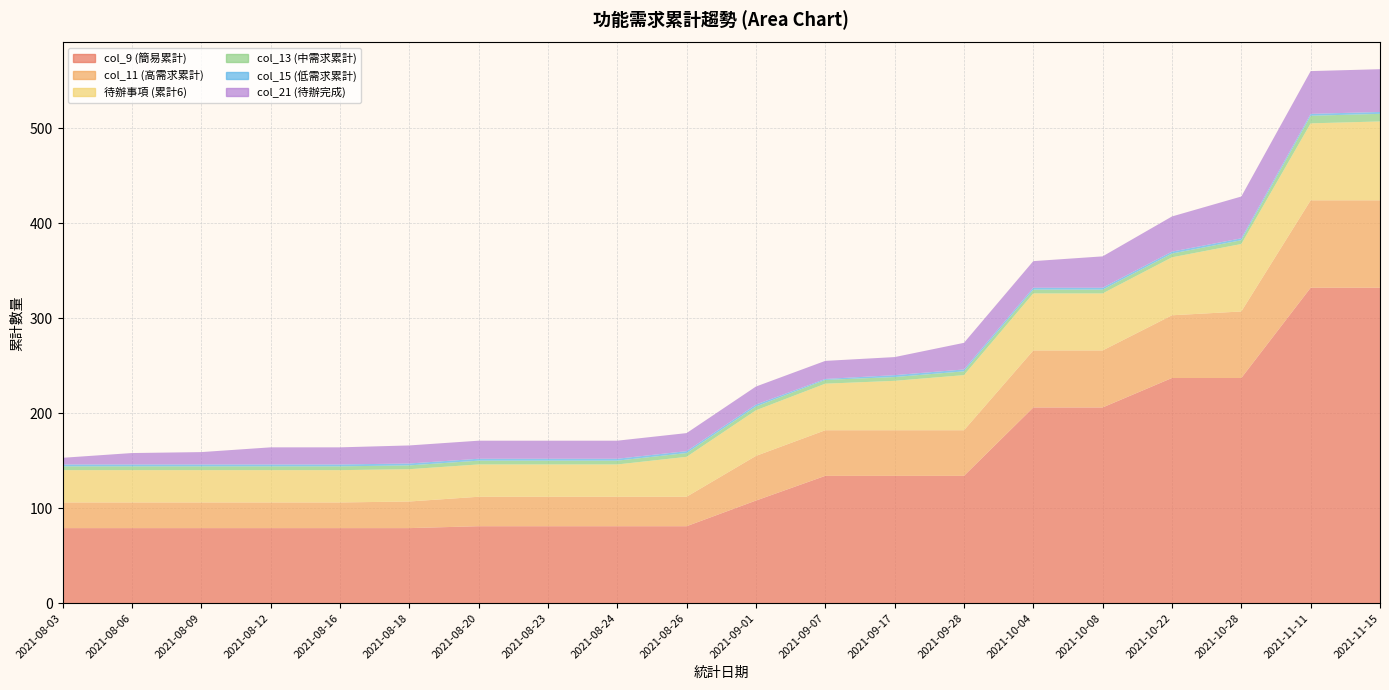

Reading left to right, list all the values displayed in this chart.

col_9 (簡易累計): 2021-08-03=79	2021-08-06=79	2021-08-09=79	2021-08-12=79	2021-08-16=79	2021-08-18=79	2021-08-20=81	2021-08-23=81	2021-08-24=81	2021-08-26=81	2021-09-01=108	2021-09-07=134	2021-09-17=134	2021-09-28=134	2021-10-04=206	2021-10-08=206	2021-10-22=237	2021-10-28=237	2021-11-11=332	2021-11-15=332
col_11 (高需求累計): 2021-08-03=27	2021-08-06=27	2021-08-09=27	2021-08-12=27	2021-08-16=27	2021-08-18=28	2021-08-20=31	2021-08-23=31	2021-08-24=31	2021-08-26=31	2021-09-01=47	2021-09-07=48	2021-09-17=48	2021-09-28=48	2021-10-04=60	2021-10-08=60	2021-10-22=66	2021-10-28=70	2021-11-11=92	2021-11-15=92
待辦事項 (累計6): 2021-08-03=34	2021-08-06=34	2021-08-09=34	2021-08-12=34	2021-08-16=34	2021-08-18=34	2021-08-20=34	2021-08-23=34	2021-08-24=34	2021-08-26=42	2021-09-01=48	2021-09-07=49	2021-09-17=52	2021-09-28=58	2021-10-04=60	2021-10-08=60	2021-10-22=61	2021-10-28=71	2021-11-11=81	2021-11-15=83
col_13 (中需求累計): 2021-08-03=4	2021-08-06=4	2021-08-09=4	2021-08-12=4	2021-08-16=4	2021-08-18=4	2021-08-20=4	2021-08-23=4	2021-08-24=4	2021-08-26=4	2021-09-01=4	2021-09-07=4	2021-09-17=4	2021-09-28=4	2021-10-04=4	2021-10-08=4	2021-10-22=4	2021-10-28=4	2021-11-11=8	2021-11-15=8
col_15 (低需求累計): 2021-08-03=2	2021-08-06=2	2021-08-09=2	2021-08-12=2	2021-08-16=2	2021-08-18=2	2021-08-20=2	2021-08-23=2	2021-08-24=2	2021-08-26=2	2021-09-01=2	2021-09-07=1	2021-09-17=2	2021-09-28=2	2021-10-04=2	2021-10-08=2	2021-10-22=2	2021-10-28=2	2021-11-11=2	2021-11-15=2
col_21 (待辦完成): 2021-08-03=7	2021-08-06=12	2021-08-09=13	2021-08-12=18	2021-08-16=18	2021-08-18=19	2021-08-20=19	2021-08-23=19	2021-08-24=19	2021-08-26=19	2021-09-01=19	2021-09-07=19	2021-09-17=19	2021-09-28=28	2021-10-04=28	2021-10-08=33	2021-10-22=37	2021-10-28=44	2021-11-11=45	2021-11-15=45